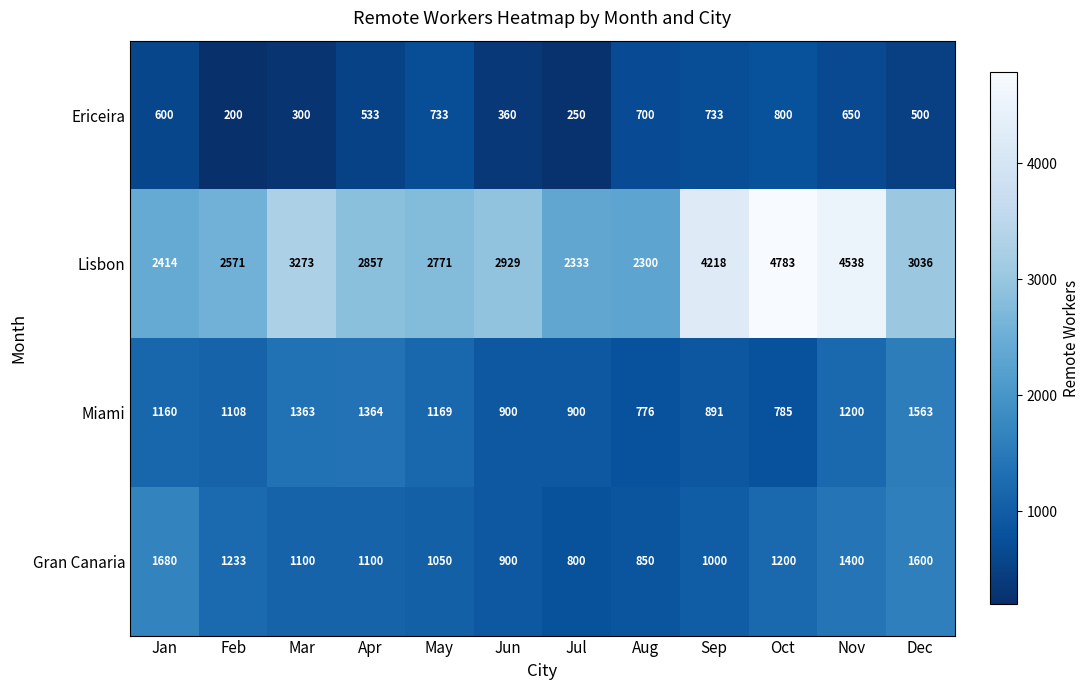

Which series has the largest total across all categories?

Lisbon